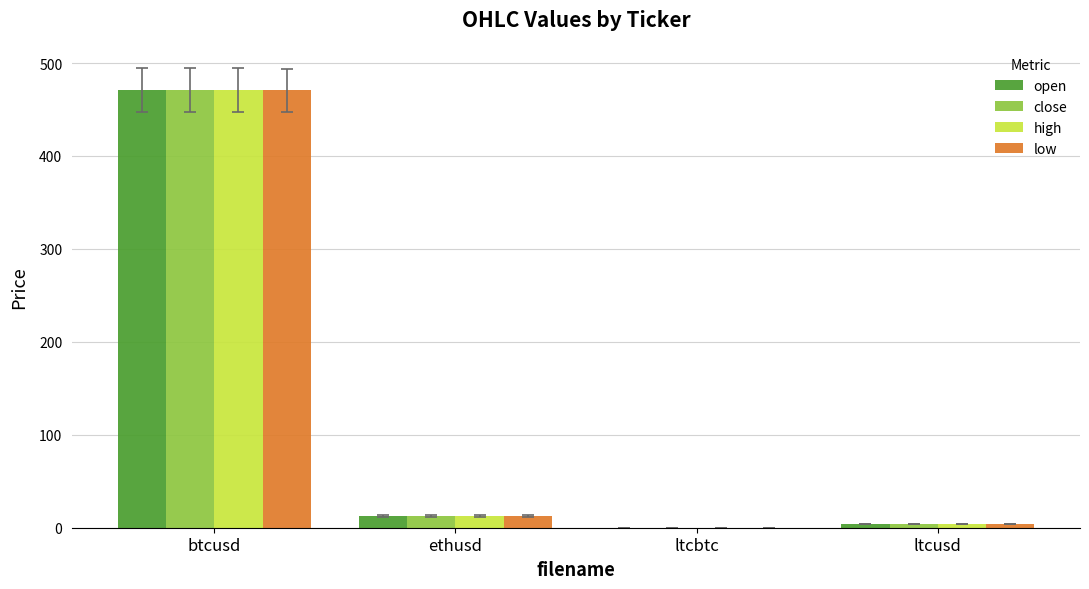

At which label does low reach its peak?

btcusd